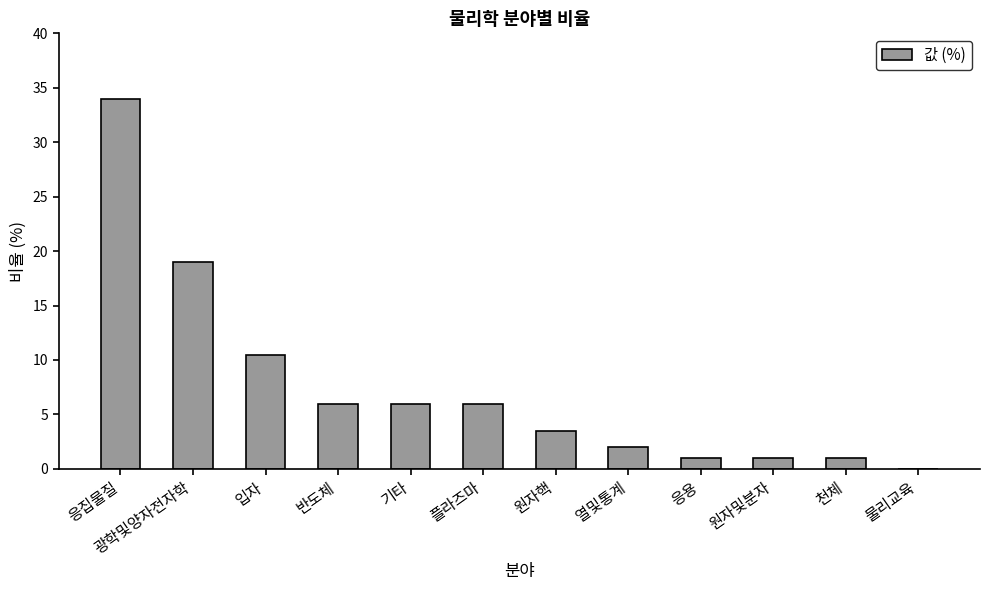

Are the bars horizontal?

No